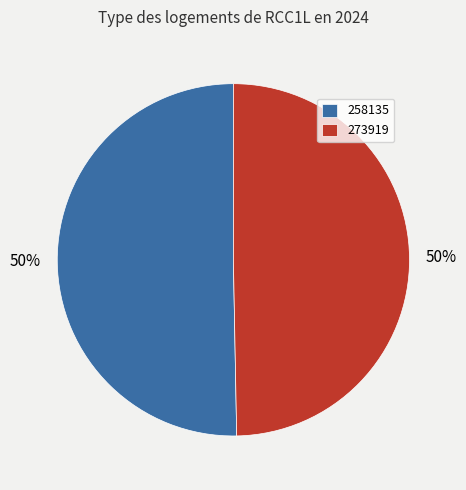

Approximately how many times larger is the value at 258135 compared to 273919?

1.0